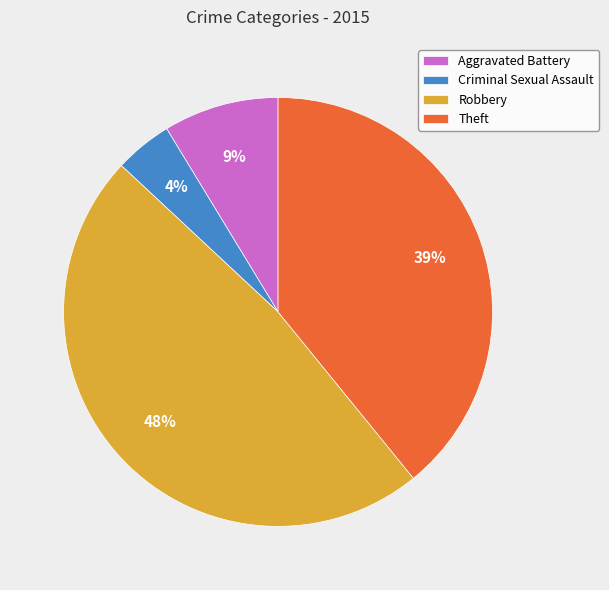

Do Criminal Sexual Assault and Theft together represent more than half of the pie?

No